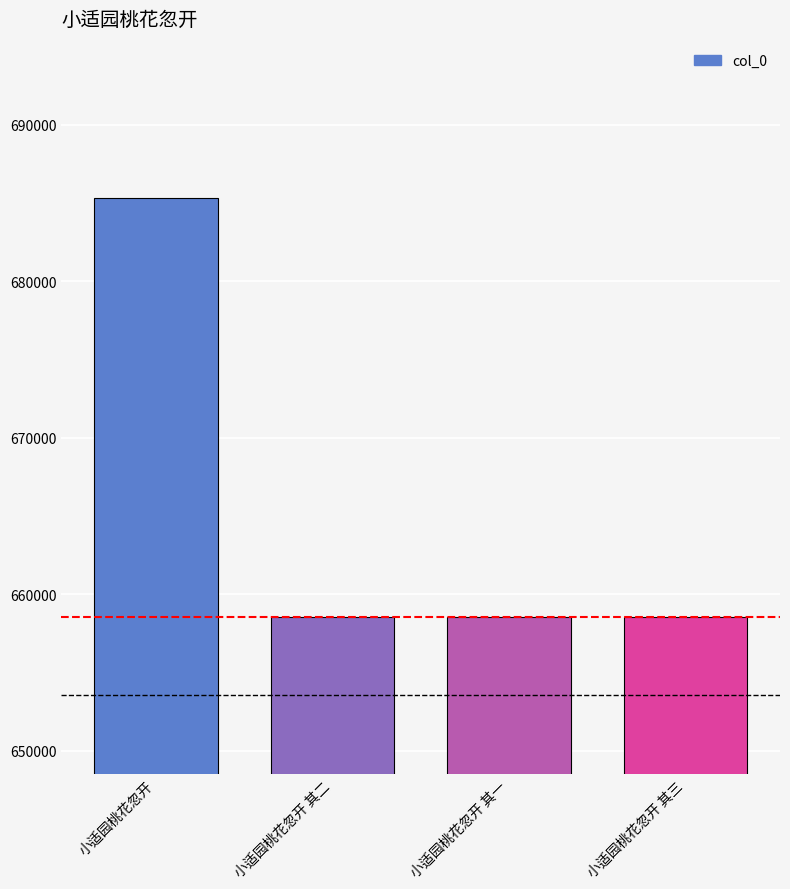

Between 小适园桃花忽开 其二 and 小适园桃花忽开, which is larger?

小适园桃花忽开